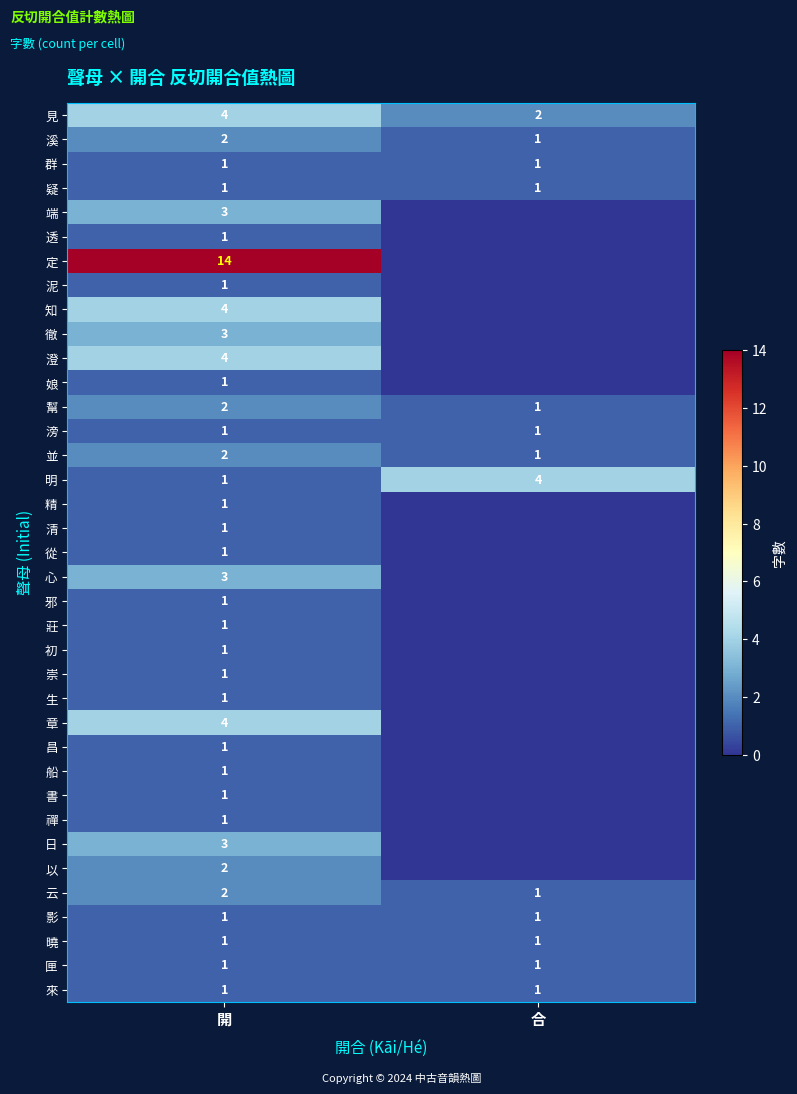

True or false: 群 has a value of 1 at 合.

True